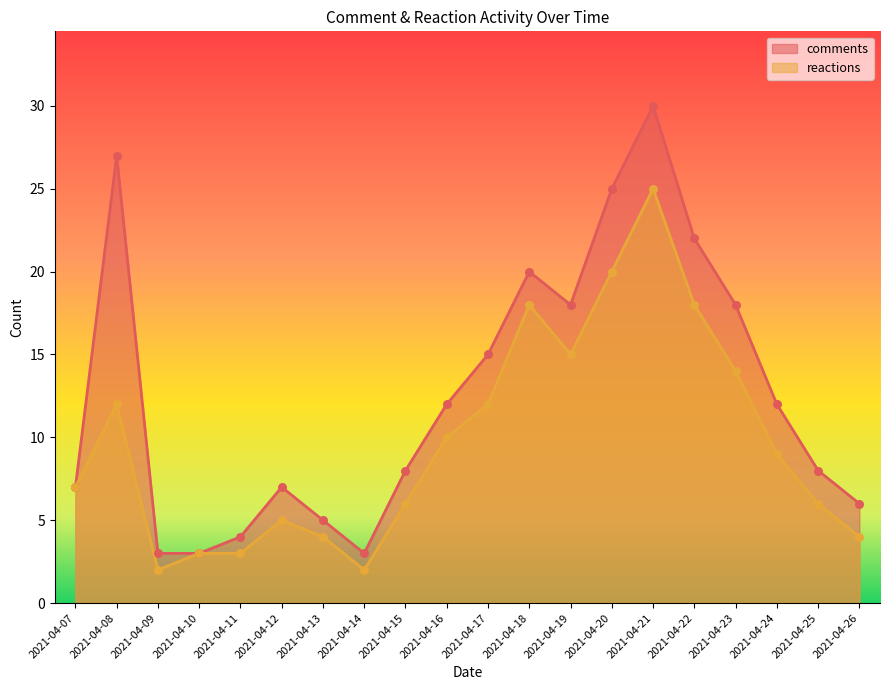

At how many categories does at least one series exceed 7?

12